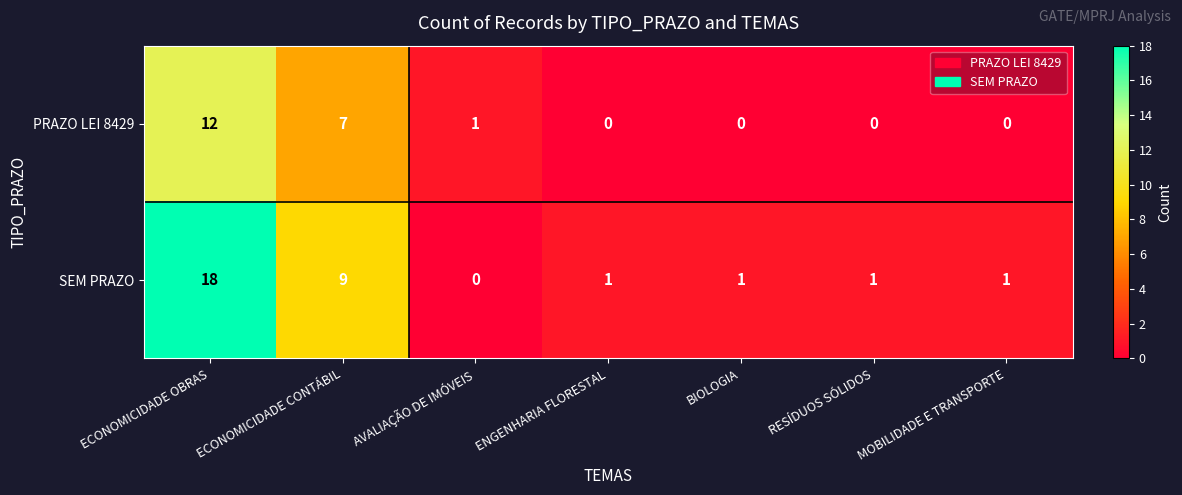

What is the approximate value of SEM PRAZO at ECONOMICIDADE CONTÁBIL, to the nearest 5?

10